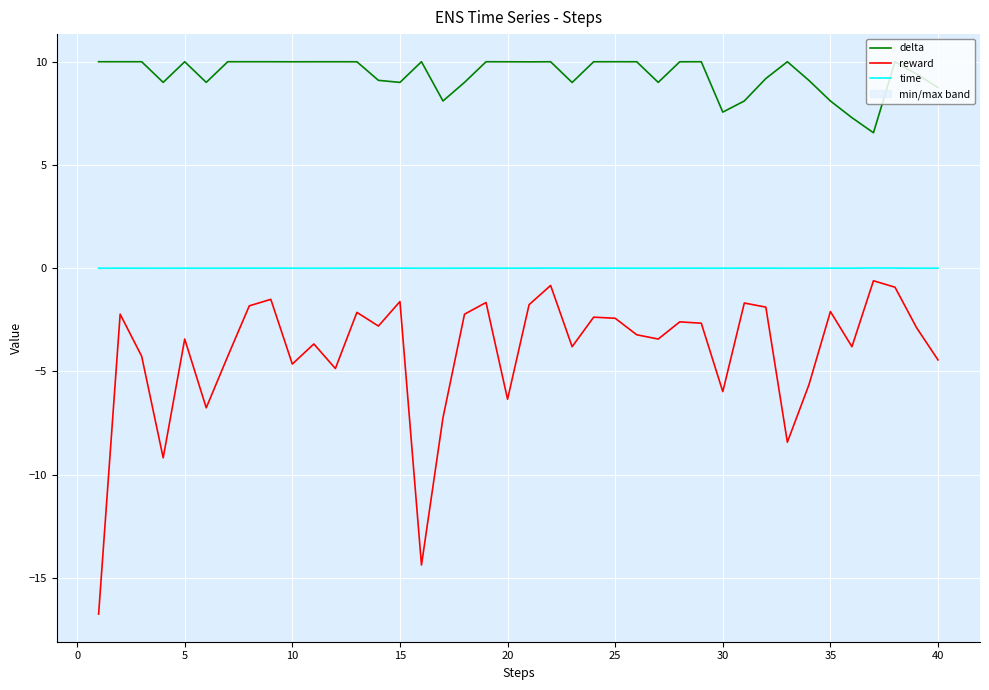

What is the maximum value shown in the chart?

10.0